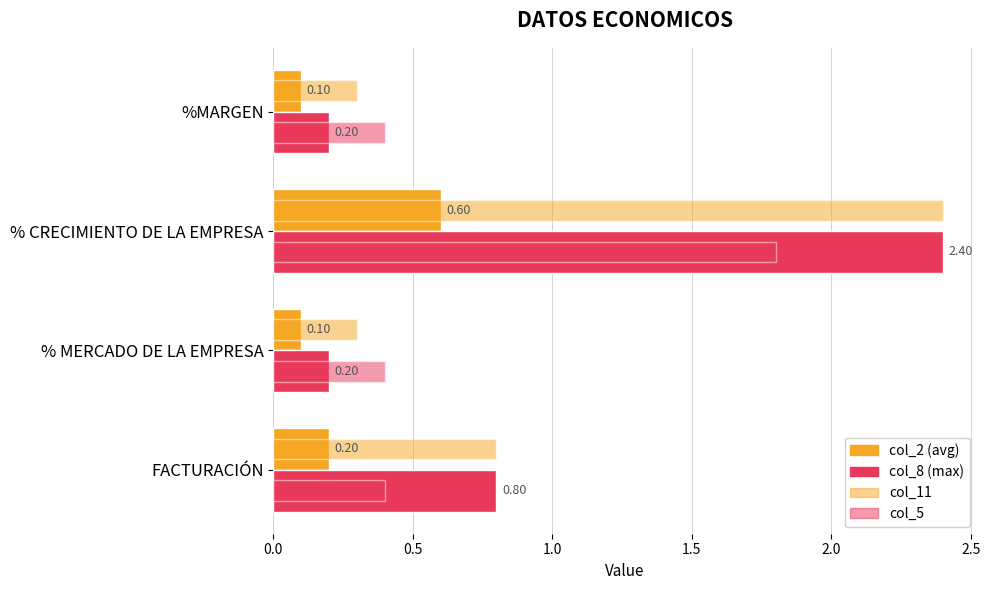

How many data points does each series have?

4